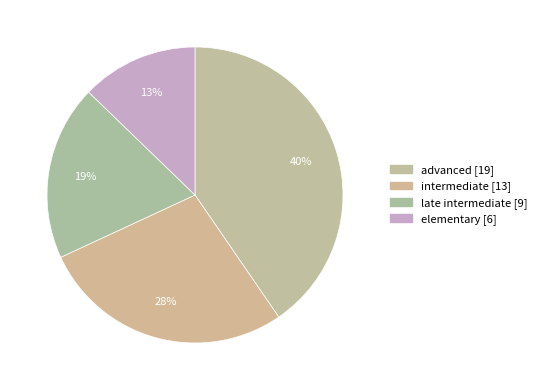

What is the change in value from advanced to intermediate?

-6